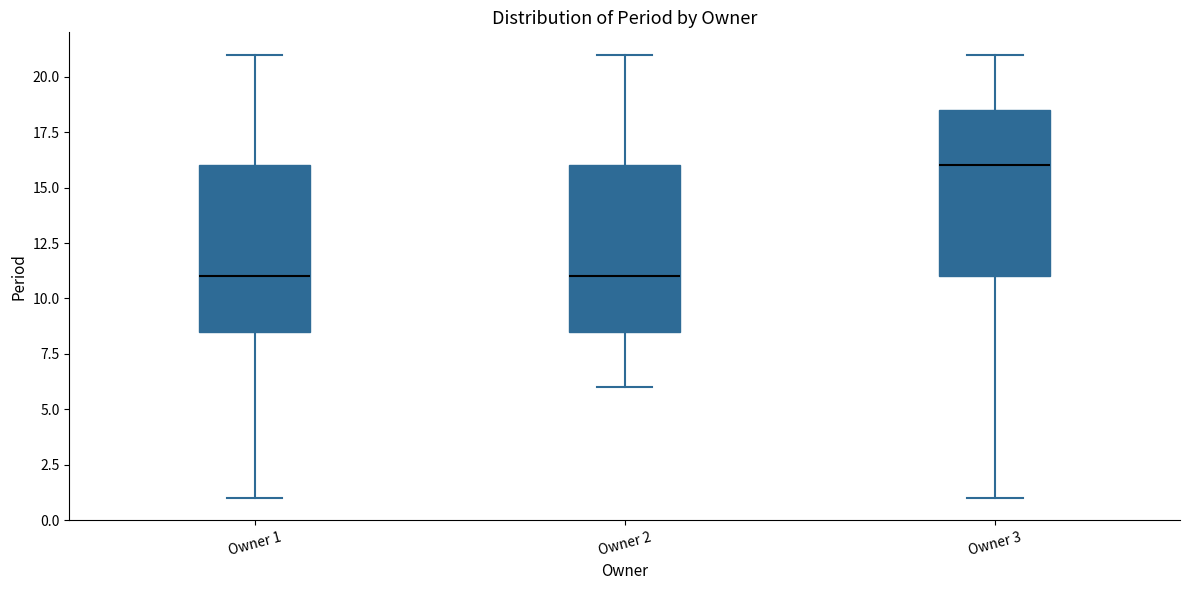

Reading left to right, transcribe this box plot: for each box, give where its median line is, the range the box spans, and where its two whiskers end, as read against the y-axis. The values are not printed on the chart, so give them approximately, as read against the axis.

Owner 1: median 11.0, box 8.5 to 16.0, whiskers 1.0 to 21.0
Owner 2: median 11.0, box 8.5 to 16.0, whiskers 6.0 to 21.0
Owner 3: median 16.0, box 11.0 to 18.5, whiskers 1.0 to 21.0